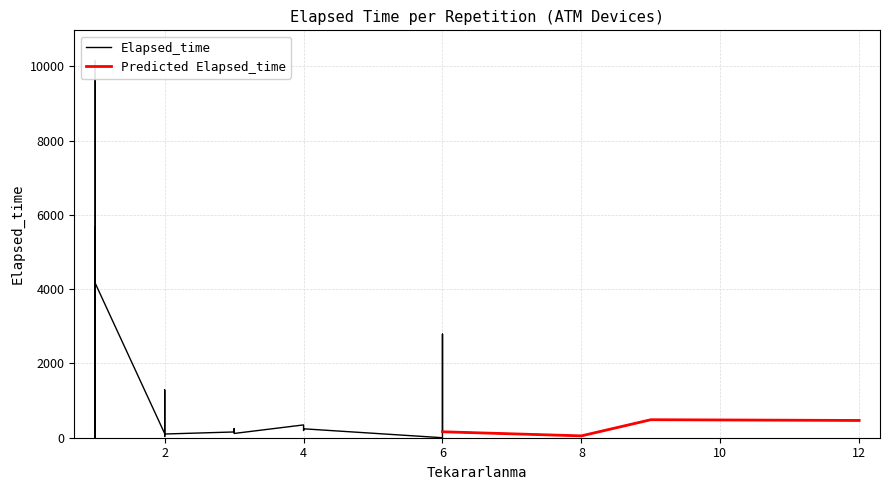

The value at 1 is 49. True or false?

False